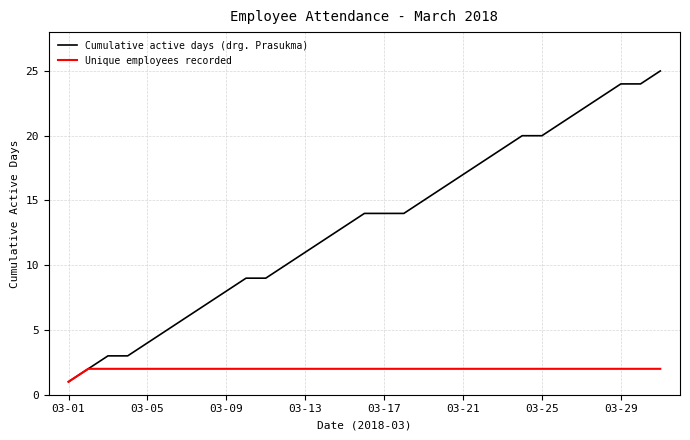

Reading left to right, extract all data points from this chart.

Cumulative active days (drg. Prasukma): 1	2	3	3	4	5	6	7	8	9	9	10	11	12	13	14	14	14	15	16	17	18	19	20	20	21	22	23	24	24	25
Unique employees recorded: 1	2	2	2	2	2	2	2	2	2	2	2	2	2	2	2	2	2	2	2	2	2	2	2	2	2	2	2	2	2	2